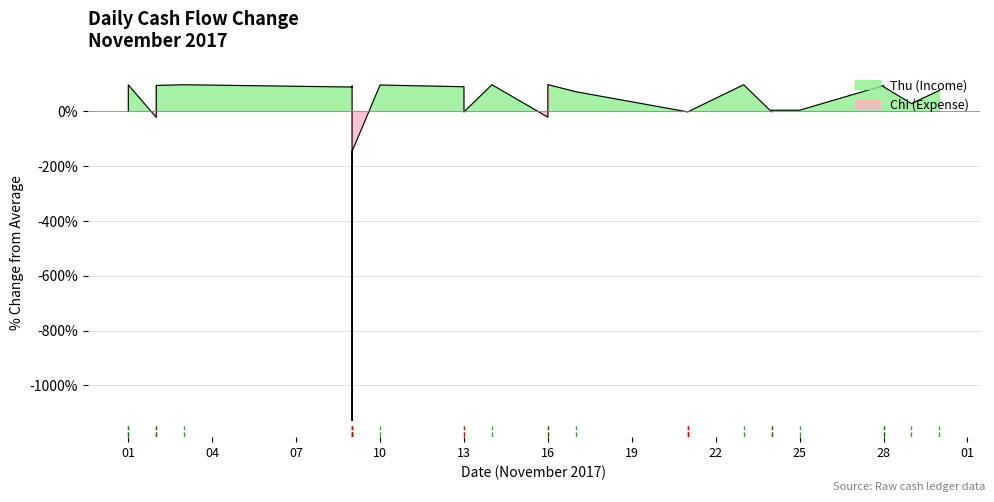

How many interior local valleys (lower than both neighbors) does the data have?

7